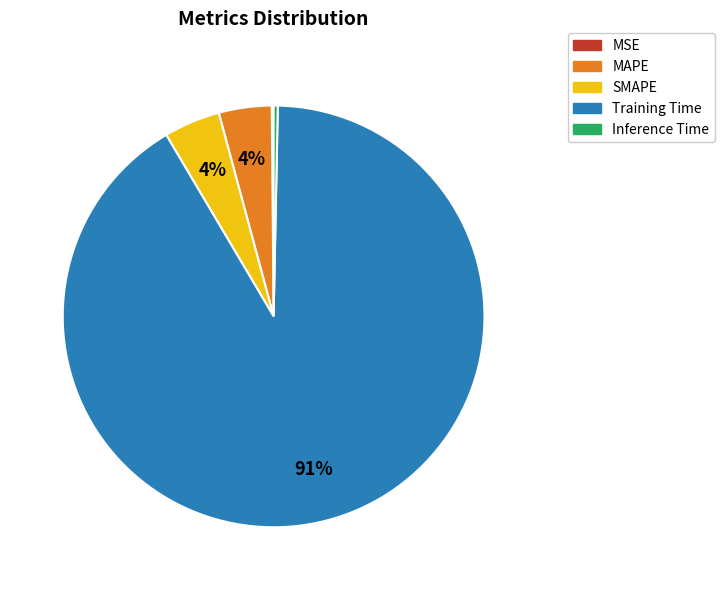

Combined, do SMAPE and MAPE account for over 50%?

No